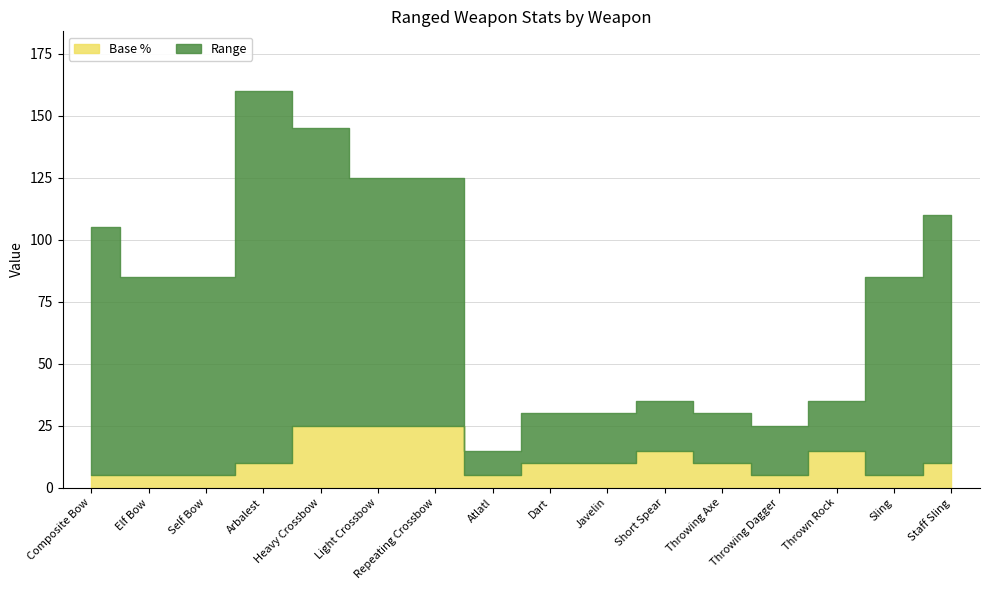

At which category is the sum across all series the highest?

Arbalest